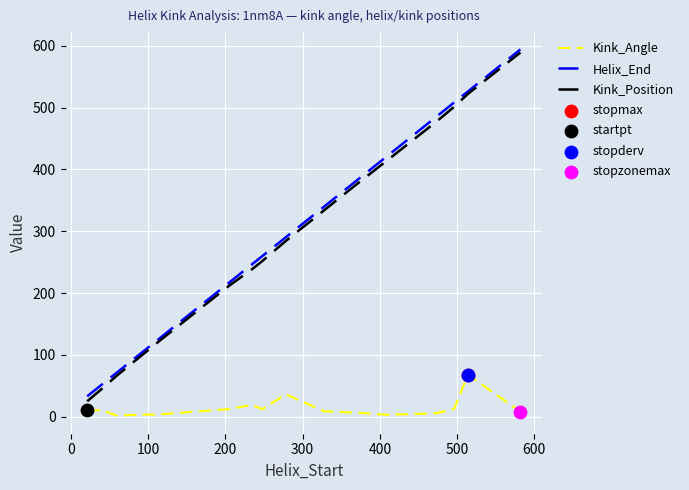

Which series has the widest spread of values?

Kink_Position